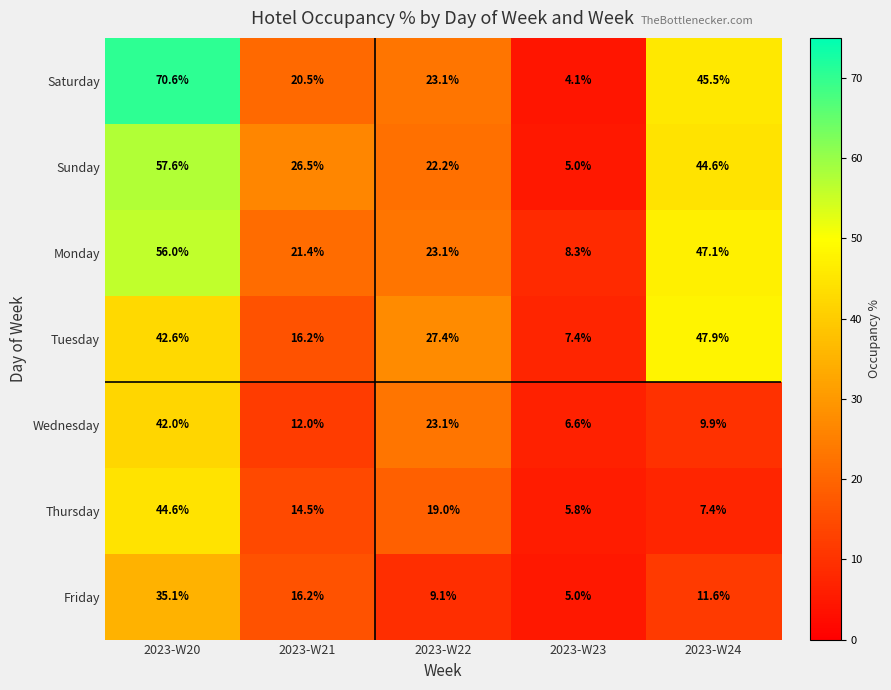

Rank the series by their maximum value, from highest to lowest.

Saturday, Sunday, Monday, Tuesday, Thursday, Wednesday, Friday